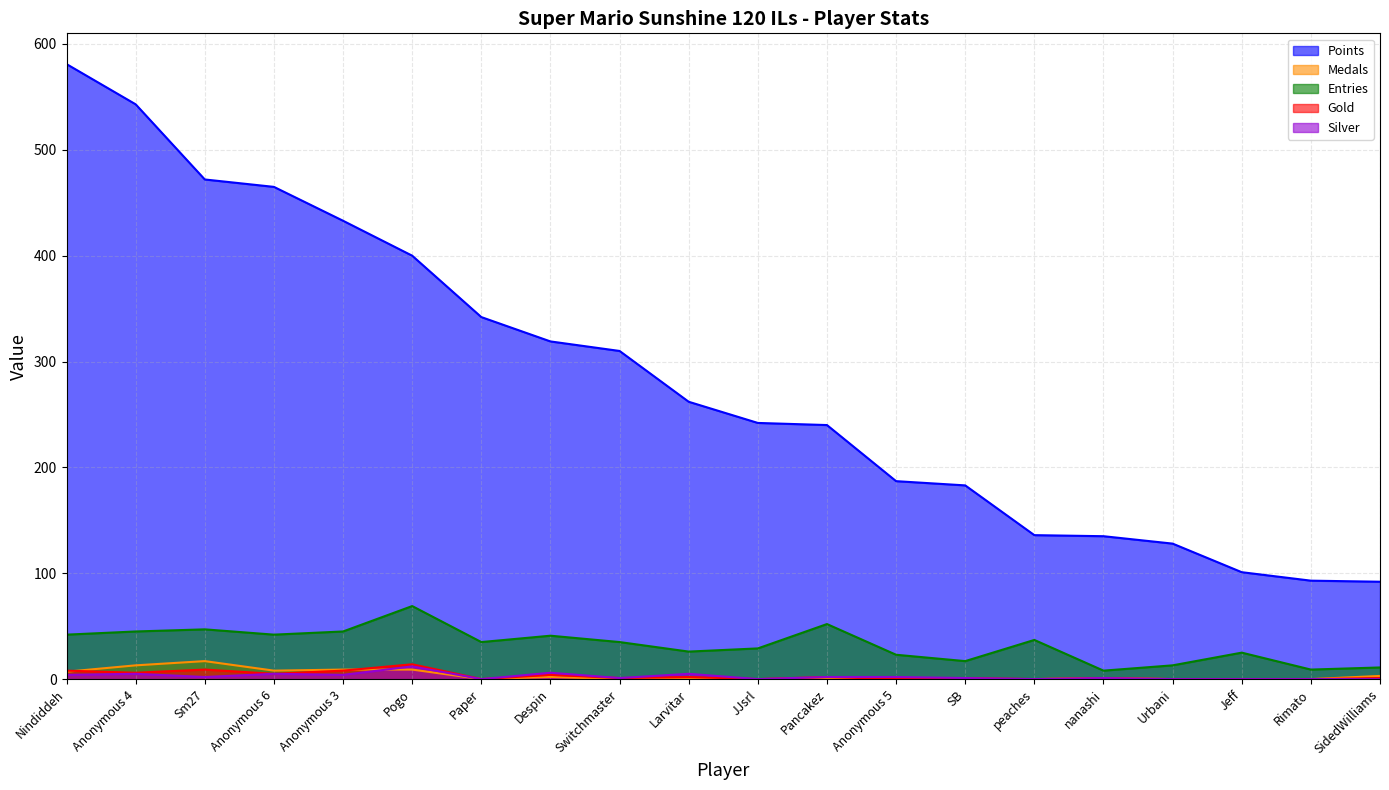

What is the sum of the Medals values at nanashi and Pancakez?

1